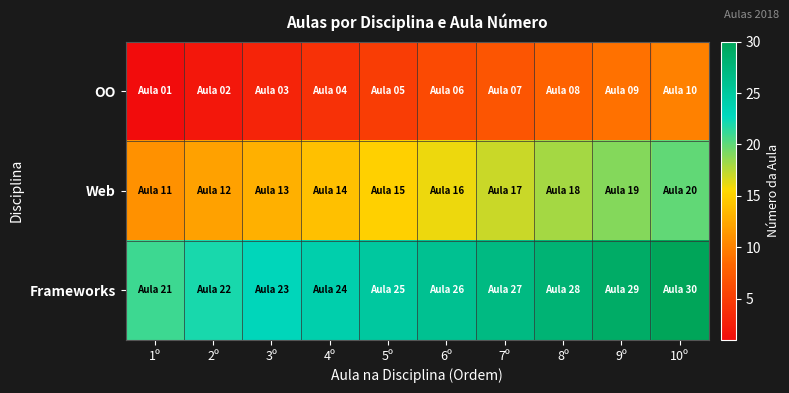

Rank the series by their average value, from lowest to highest.

OO, Web, Frameworks